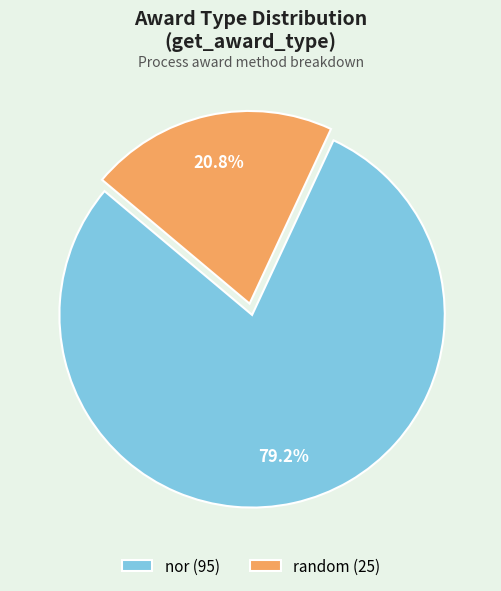

What portion of the pie excludes random?

79.2%